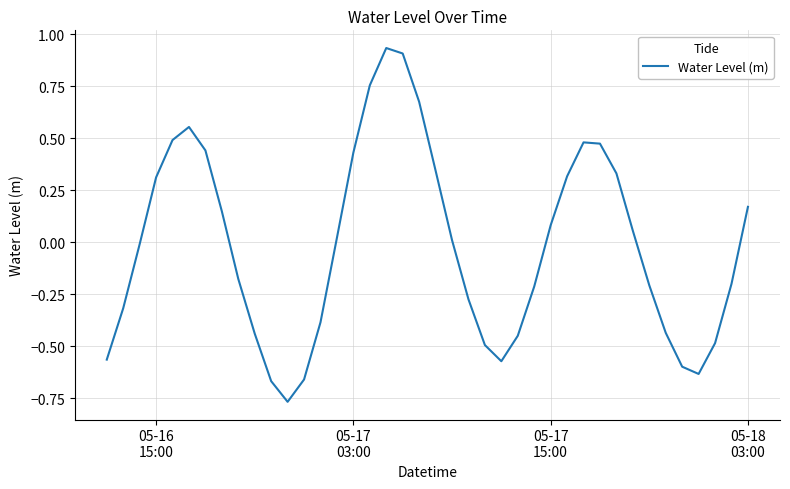

What is the difference between the maximum and minimum values?

1.7